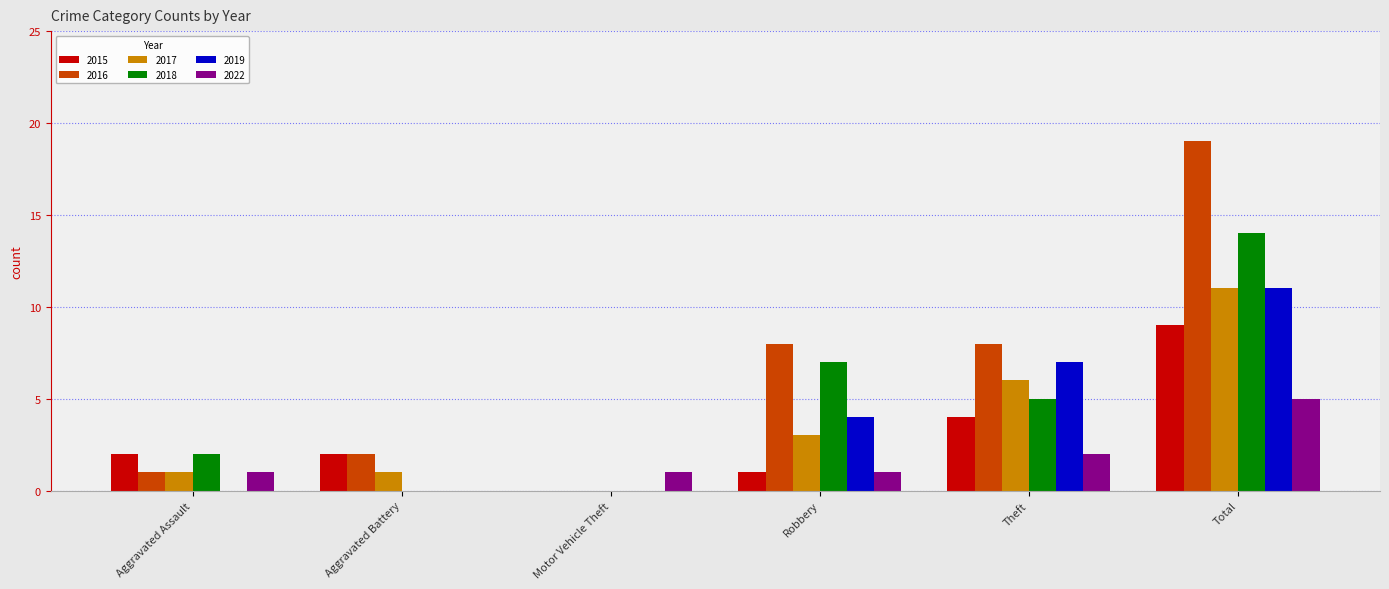

Which series has the widest spread of values?

2016